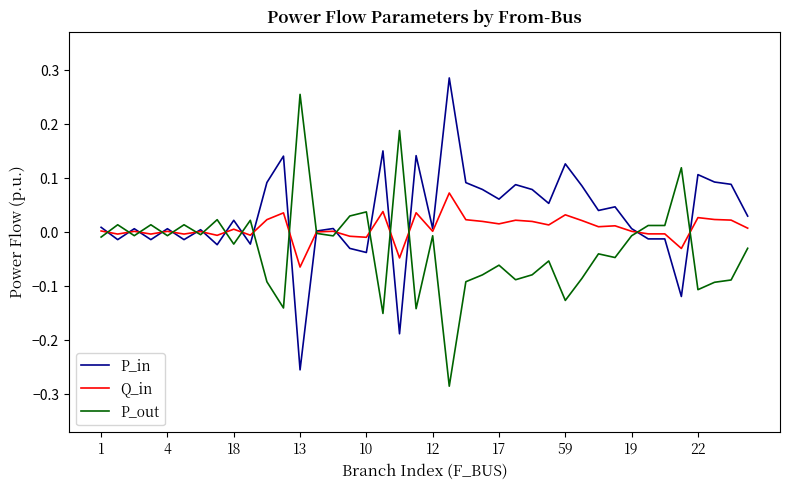

Does the chart have visible grid lines?

No